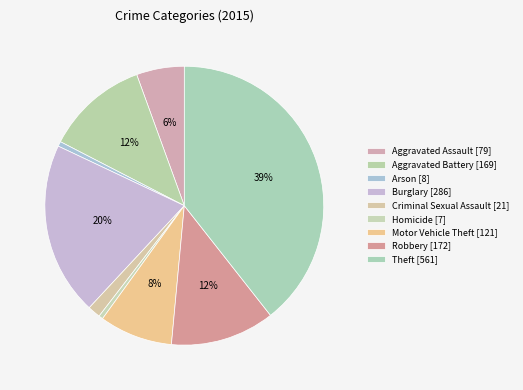

How many slices are in this pie chart?

9